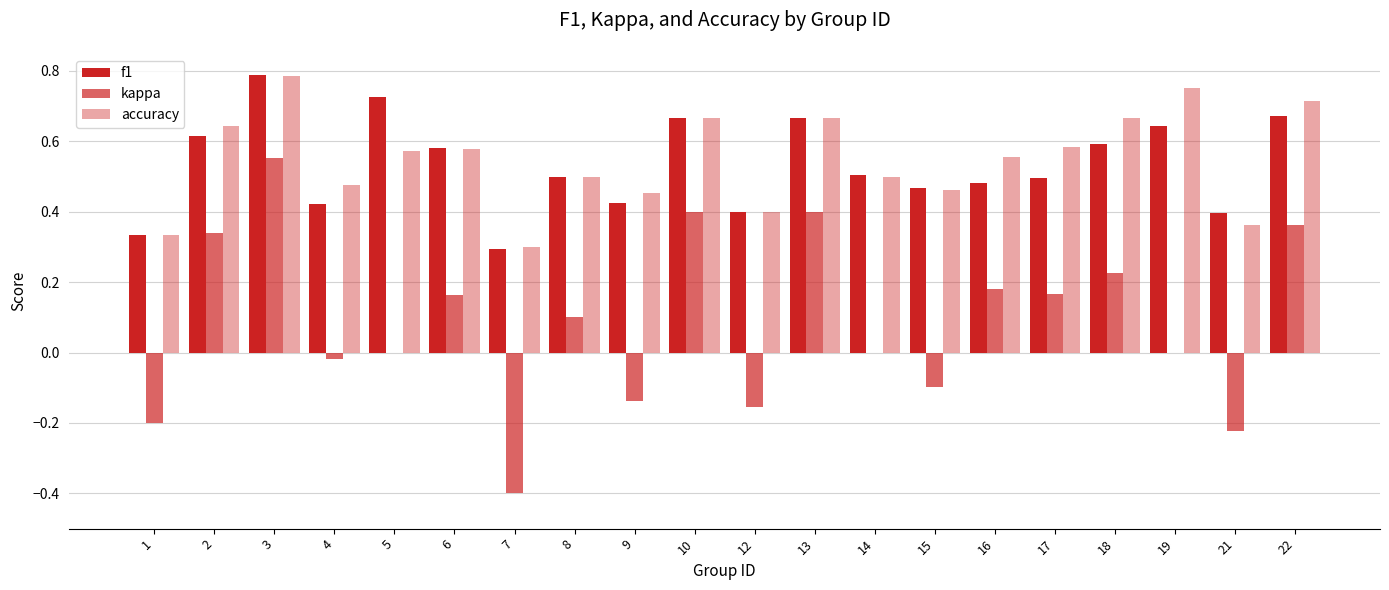

Are the bars horizontal?

No